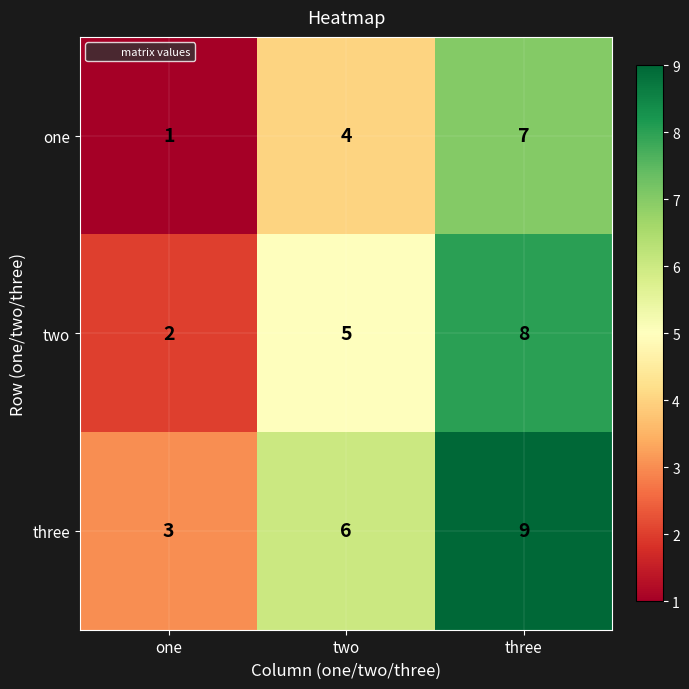

Which series has the largest total across all categories?

three